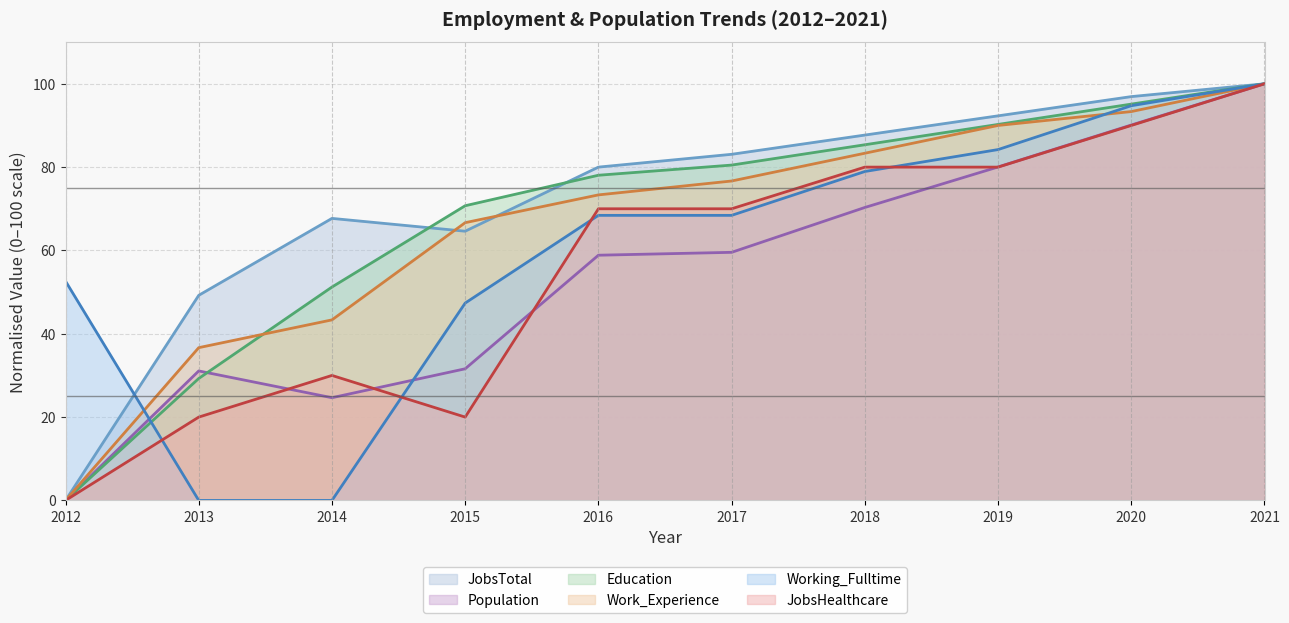

Reading left to right, extract all data points from this chart.

JobsTotal: 2012=0.0	2013=49.2	2014=67.7	2015=64.6	2016=80.0	2017=83.1	2018=87.7	2019=92.3	2020=96.9	2021=100.0
Population: 2012=0.0	2013=31.1	2014=24.7	2015=31.6	2016=58.9	2017=59.5	2018=70.3	2019=80.0	2020=90.1	2021=100.0
Education: 2012=0.0	2013=29.3	2014=51.2	2015=70.7	2016=78.0	2017=80.5	2018=85.4	2019=90.2	2020=95.1	2021=100.0
Work_Experience: 2012=0.0	2013=36.7	2014=43.3	2015=66.7	2016=73.3	2017=76.7	2018=83.3	2019=90.0	2020=93.3	2021=100.0
Working_Fulltime: 2012=52.6	2013=0.0	2014=0.0	2015=47.4	2016=68.4	2017=68.4	2018=78.9	2019=84.2	2020=94.7	2021=100.0
JobsHealthcare: 2012=0.0	2013=20.0	2014=30.0	2015=20.0	2016=70.0	2017=70.0	2018=80.0	2019=80.0	2020=90.0	2021=100.0